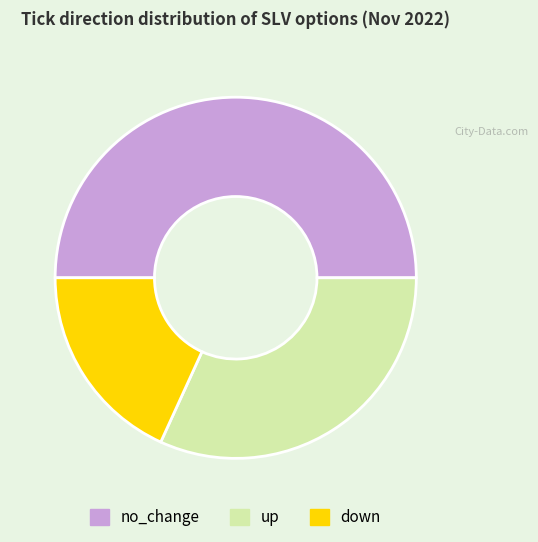

Does down represent more than half of the total?

No